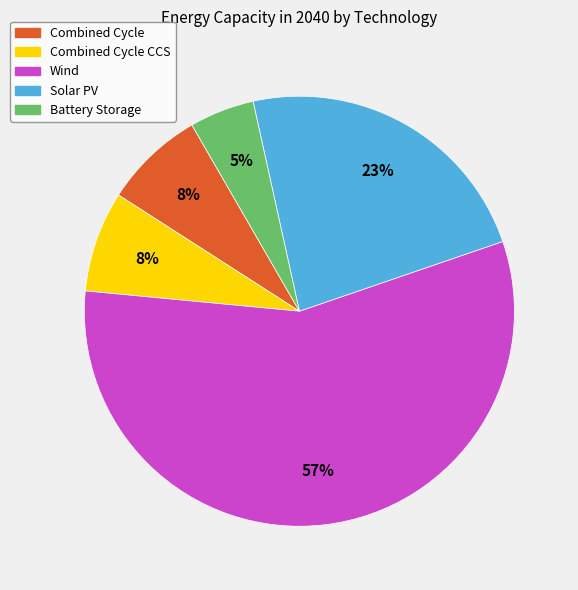

To the nearest percent, what is the average slice percentage?

20%